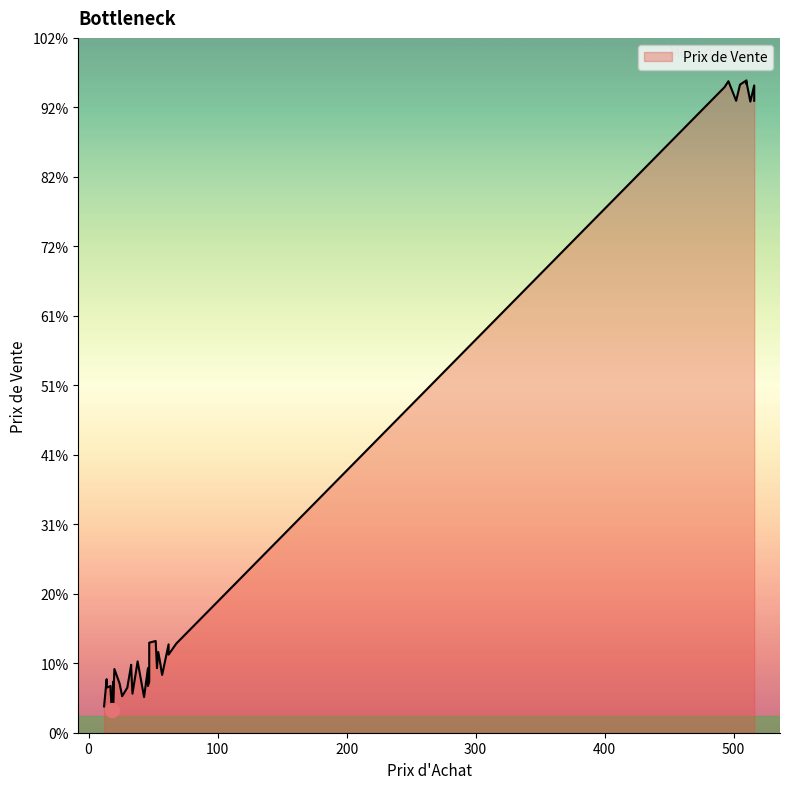

Rank the categories by value from lowest to highest.

18, 12, 19, 43, 26, 34, 17, 30, 14, 17, 46, 24, 47, 19, 14, 57, 20, 46, 53, 56, 33, 56, 33, 38, 62, 54, 62, 68, 47, 52, 513, 516, 502, 493, 516, 505, 510, 510, 496, 510